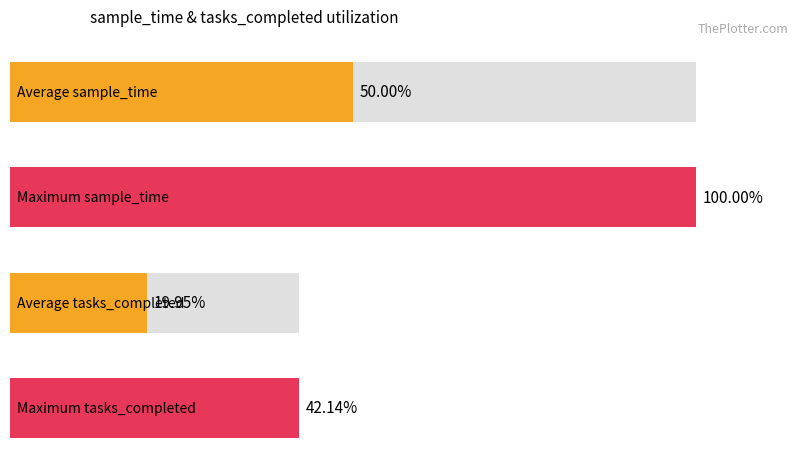

Are the bars grouped side by side (vs. stacked)?

Yes